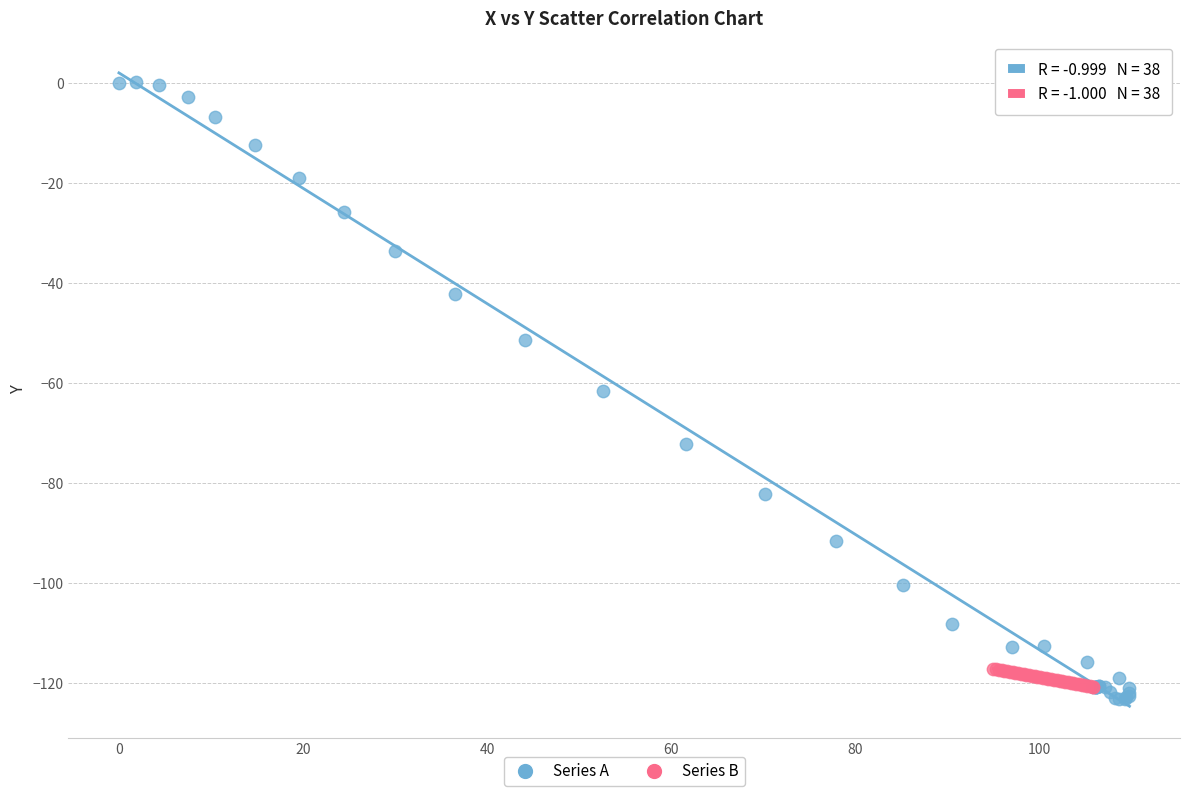

Which series contains the highest Y value?

Series A